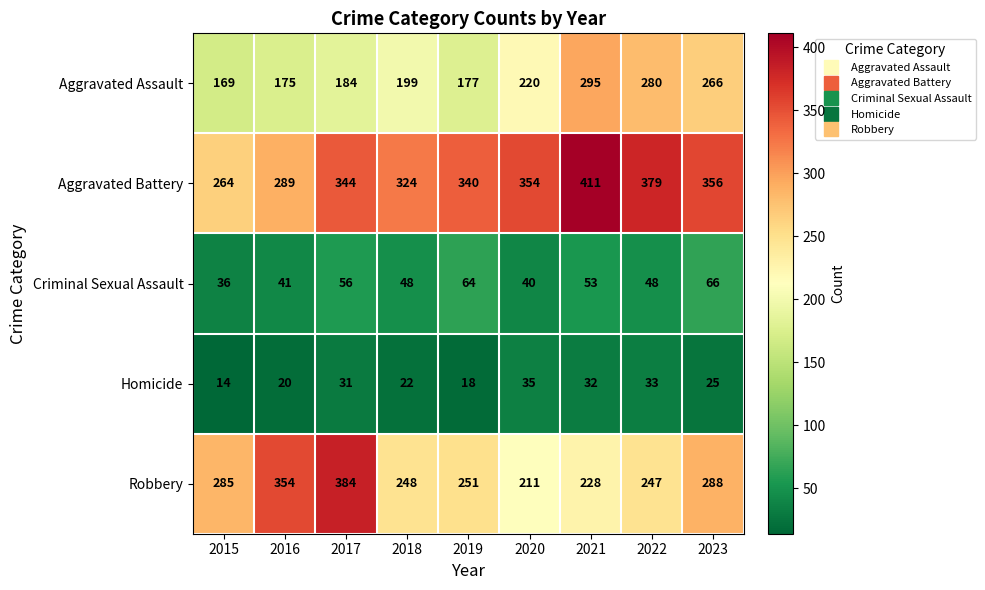

Between 2019 and 2021, which series saw the biggest shift?

Aggravated Assault